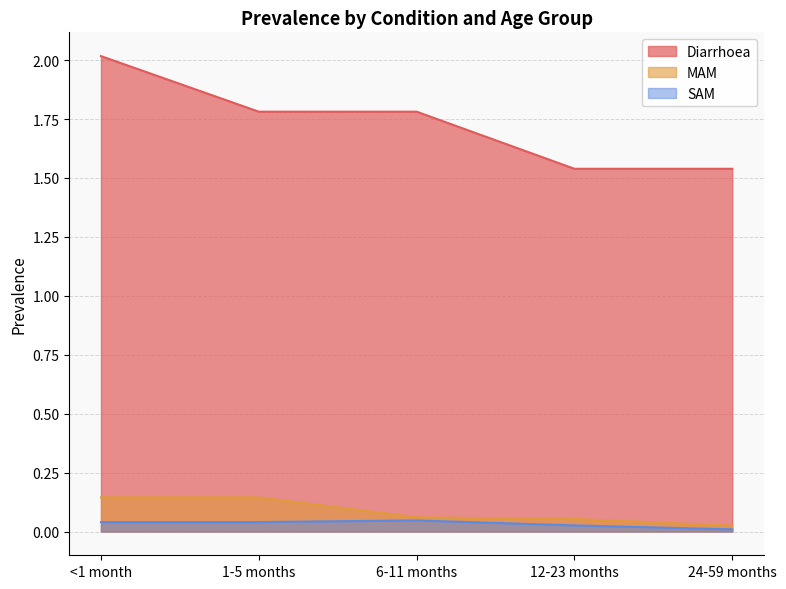

What is the total value across all series at 12-23 months?

1.6